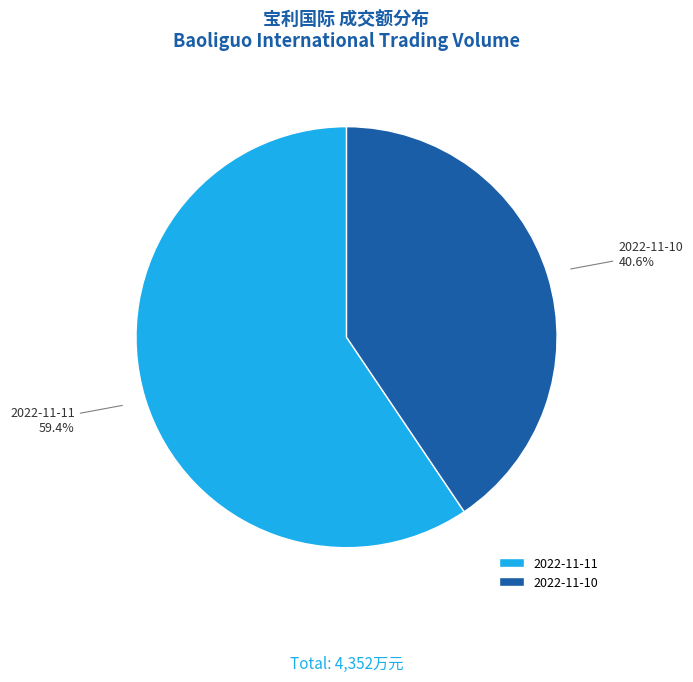

Combined, what portion of the pie is 2022-11-10 and 2022-11-11?

100.0%